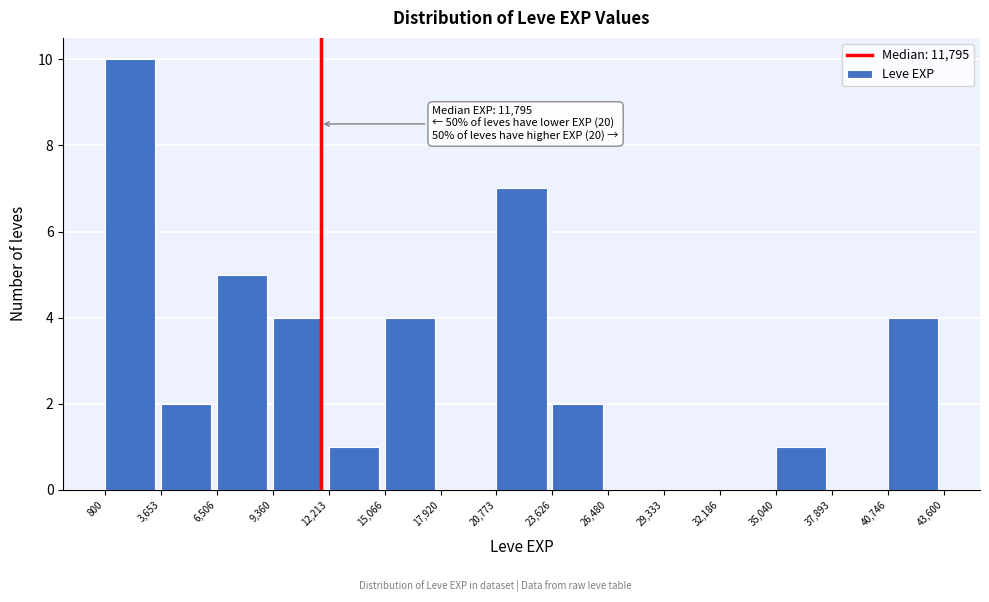

Over which range of the x-axis is the bar tallest?

800 to 3,653